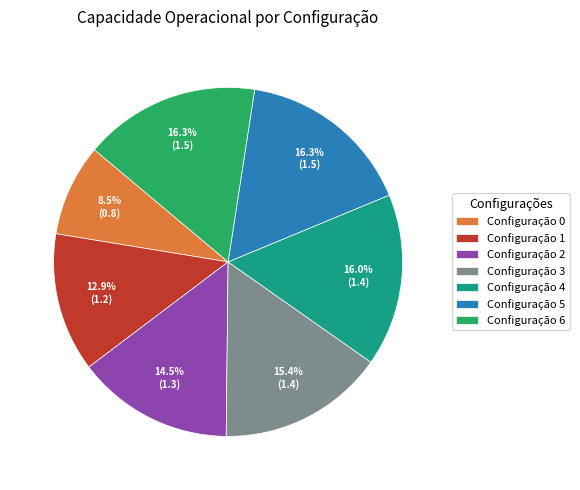

Is there any slice that represents more than half of the pie?

No